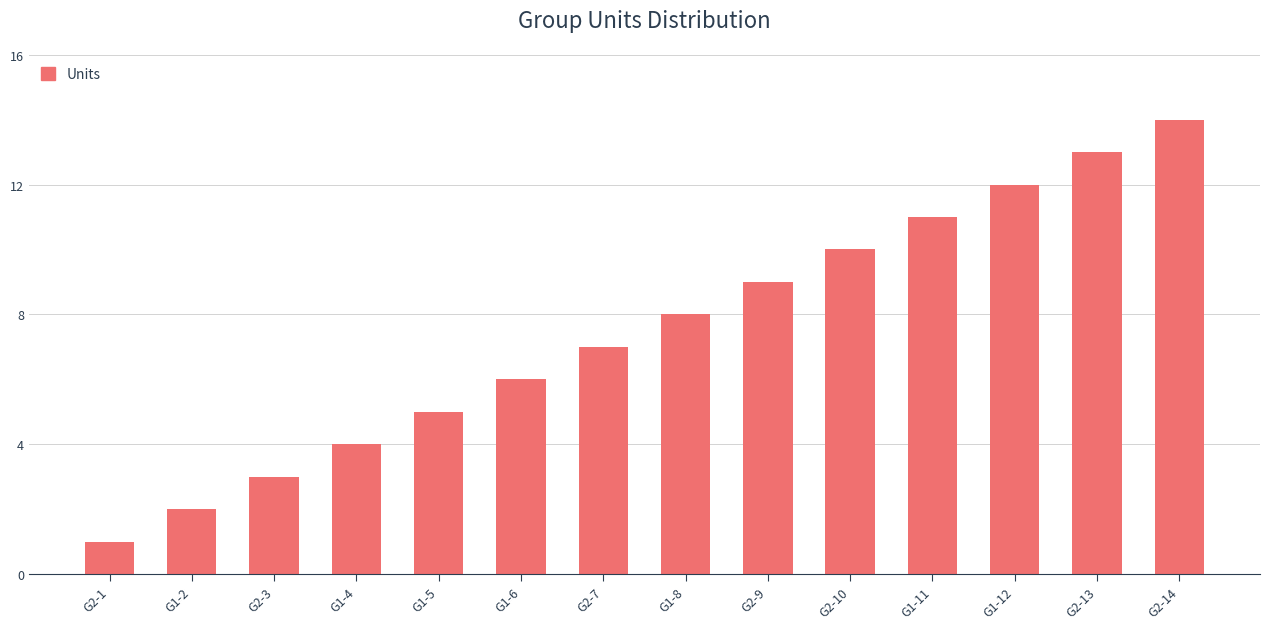

What position from the left is G1-11?

11